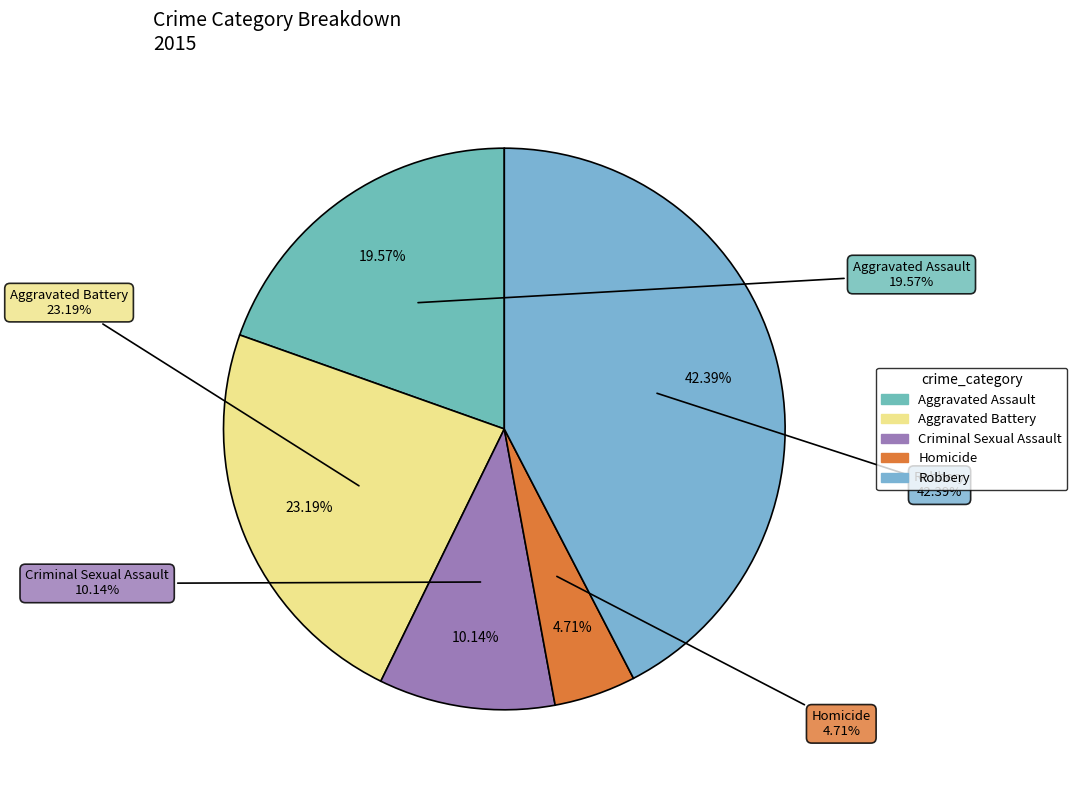

Is there any slice that represents more than half of the pie?

No